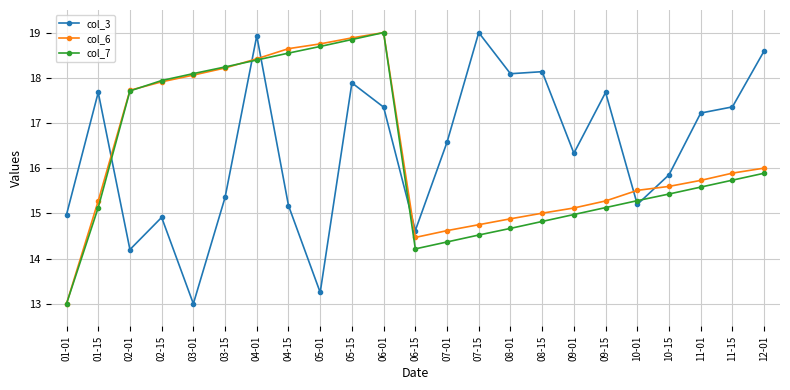

What is the minimum value for col_3?

13.0